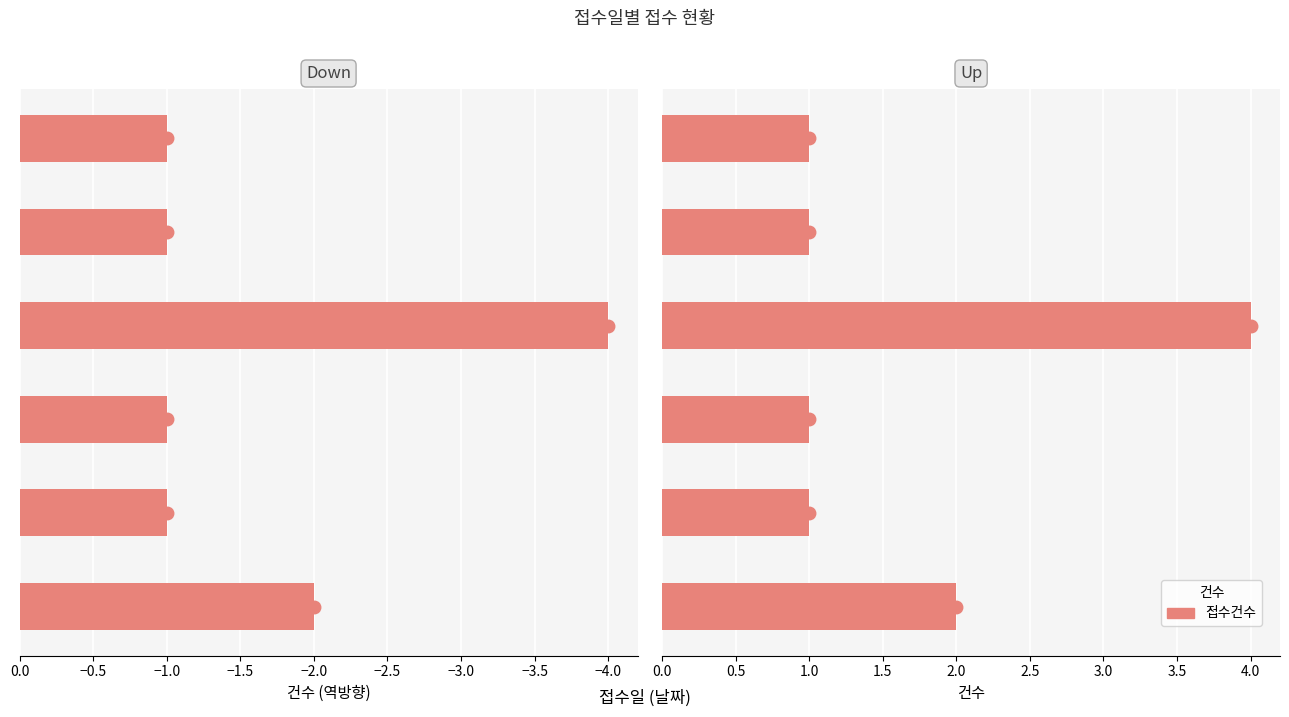

The value of Down at −2.0 is -1. True or false?

True